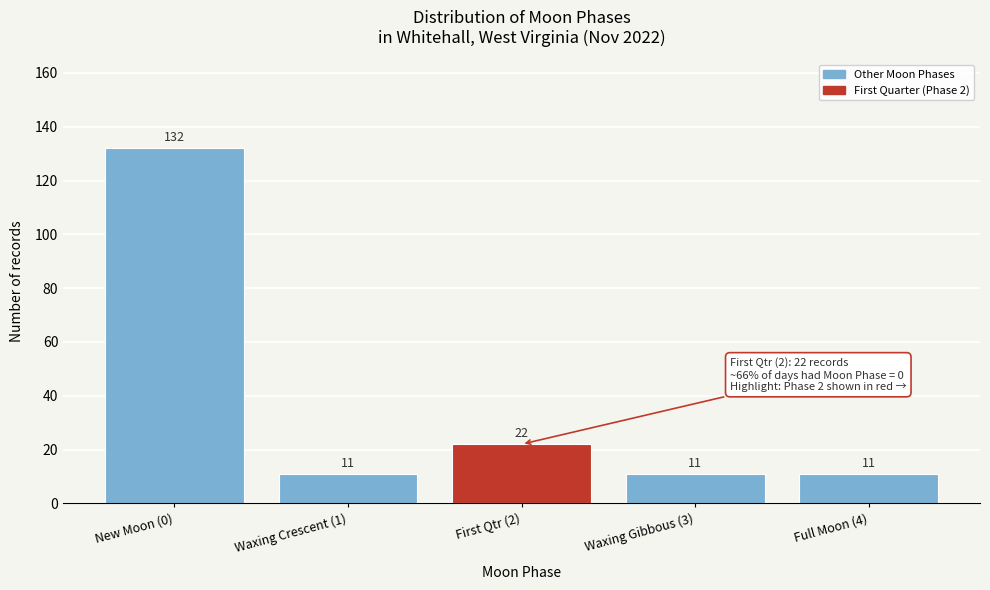

Reading right to left, transcribe all the data shown in this chart.

11	11	22	11	132